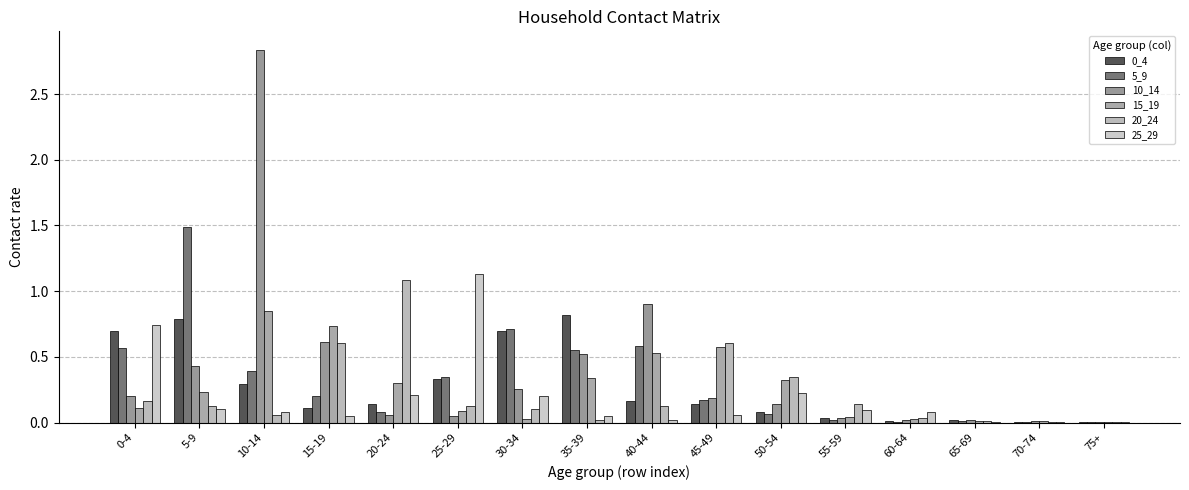

What is the total value across all series at 45-49?

1.7